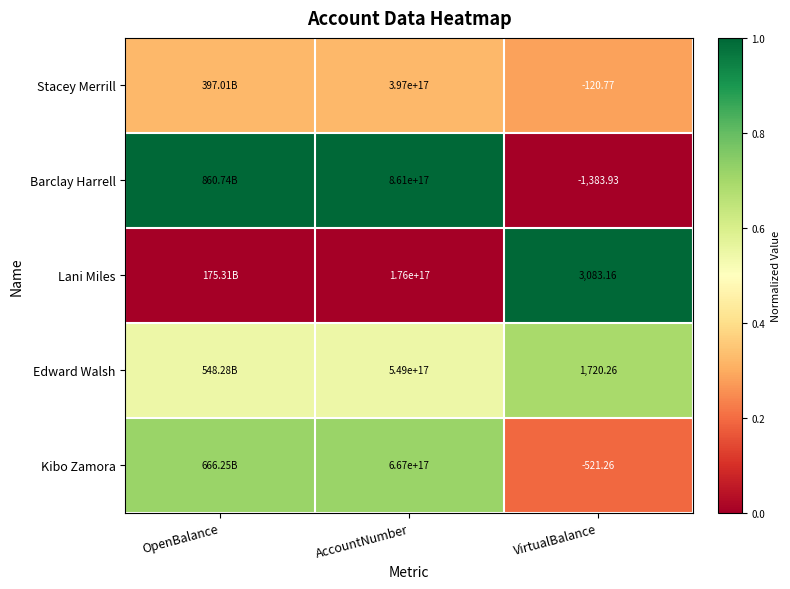

Which has a higher value, OpenBalance or VirtualBalance?

OpenBalance